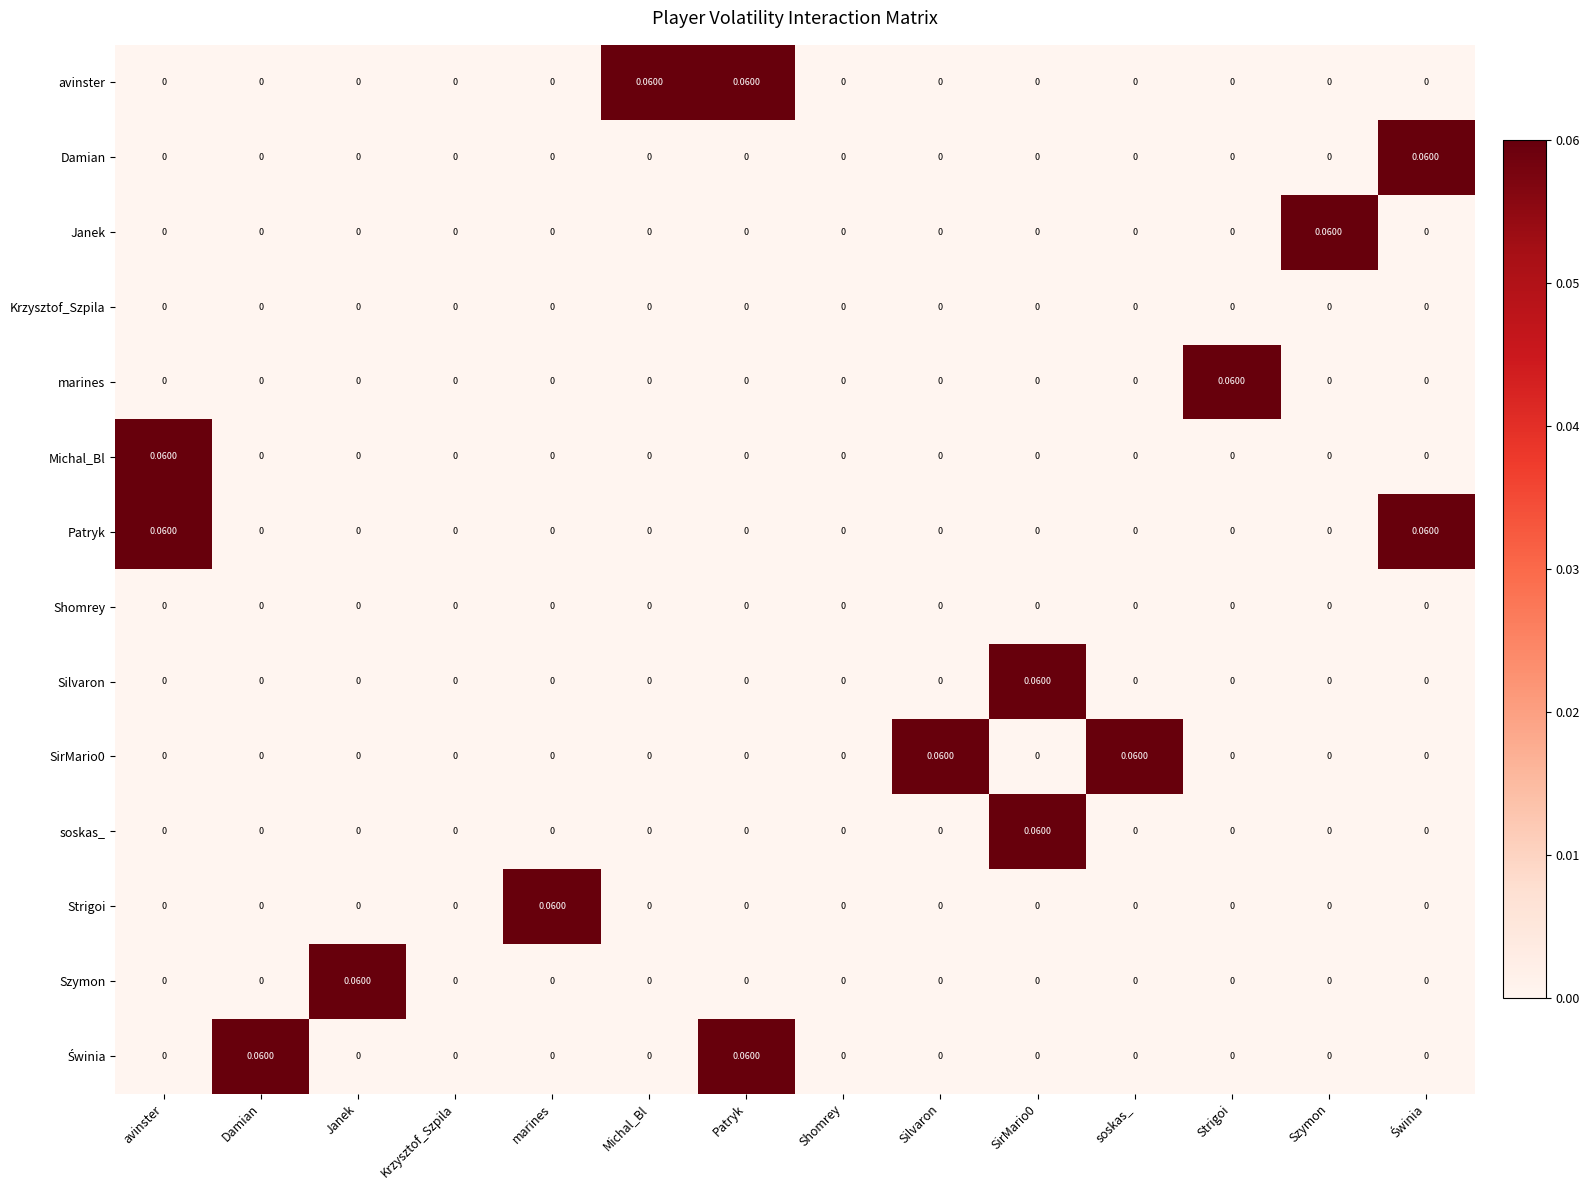

List the series in order of their peak value, lowest first.

Krzysztof_Szpila, Shomrey, Michal_Bl, Silvaron, Damian, marines, Strigoi, SirMario0, soskas_, Patryk, Świnia, avinster, Janek, Szymon